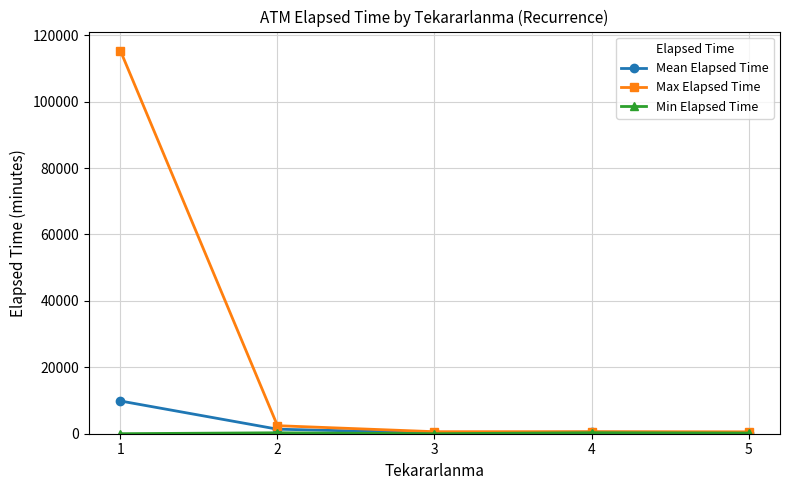

Which series changed the most between 1 and 5?

Max Elapsed Time